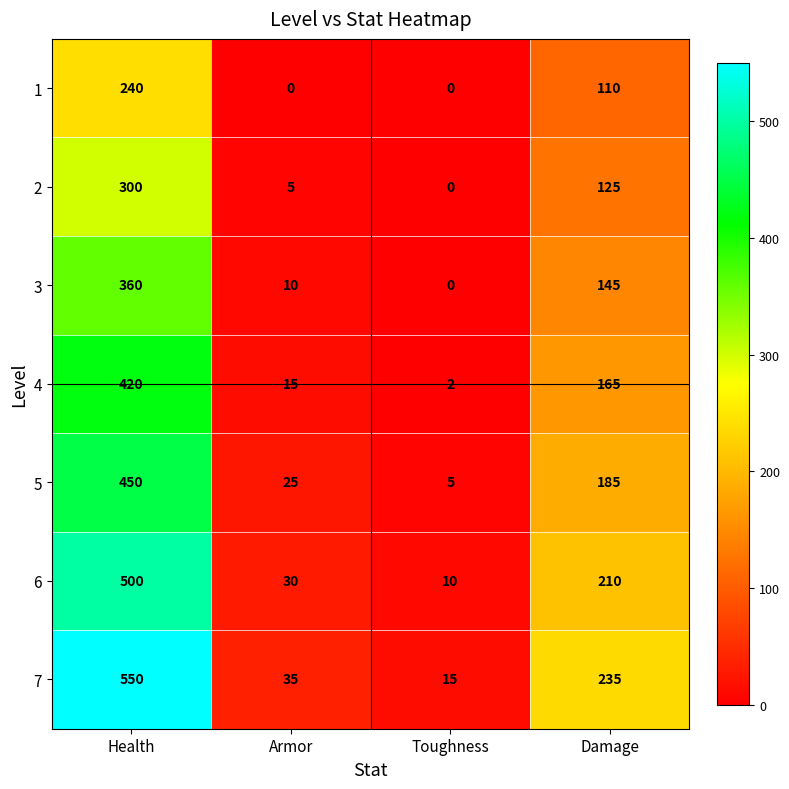

Which label corresponds to the largest value in the chart?

Health